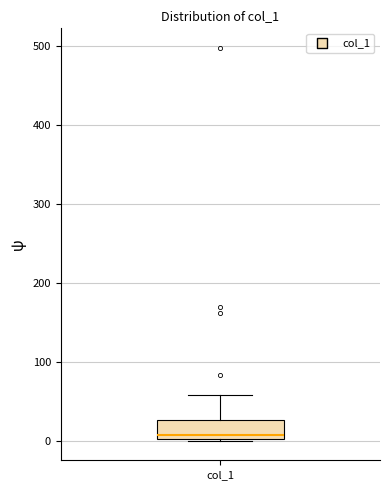

Read this box plot against the y-axis: the position of the median line, the range covered by the box, and the ends of both whiskers. The values are not printed on the chart, so give them approximately, as read against the axis.

median 10, box 0 to 30, whiskers 0 to 60